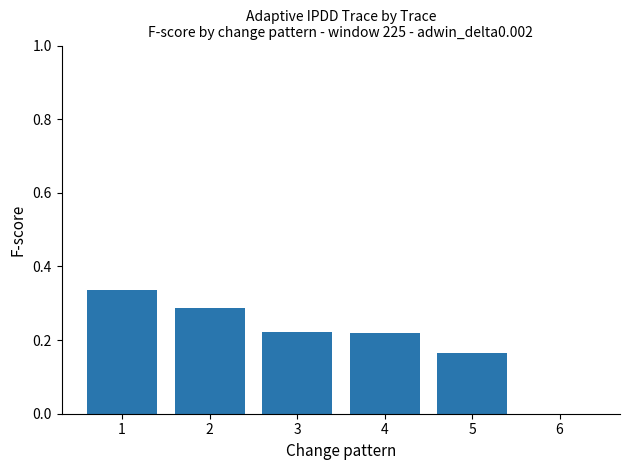

What is the sum of all values?

1.2